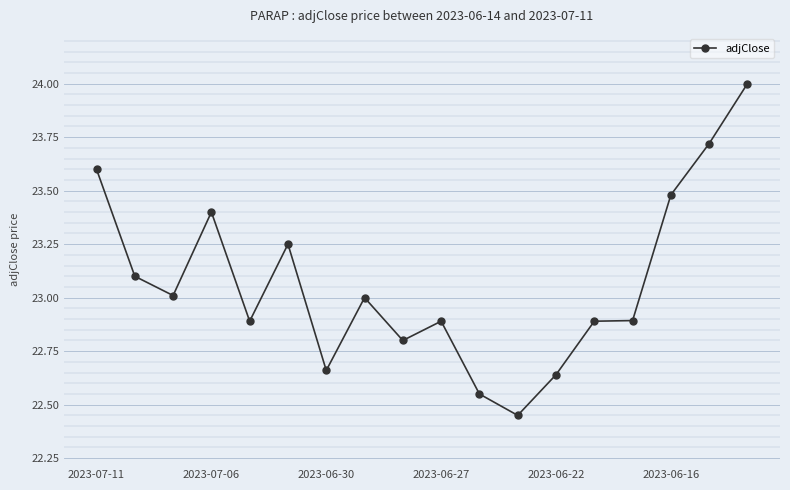

What is the difference between the maximum and minimum values?

1.5